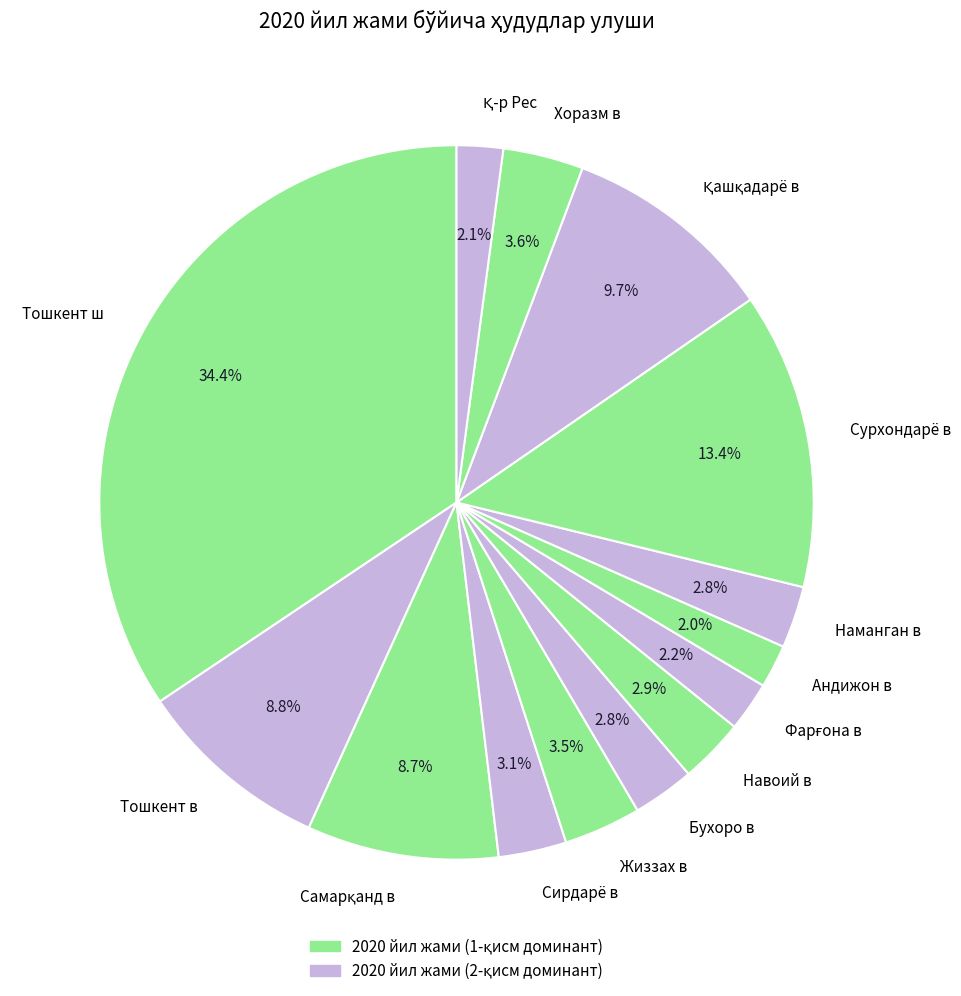

Does Наманган в represent more than half of the total?

No